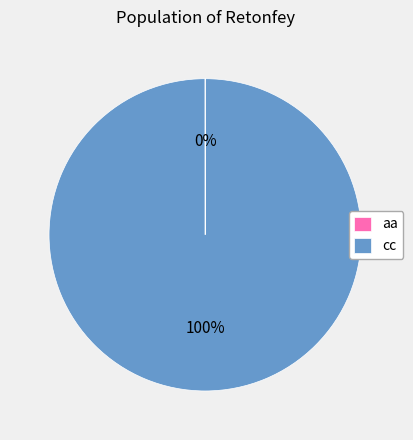

Is there any slice that represents more than half of the pie?

Yes